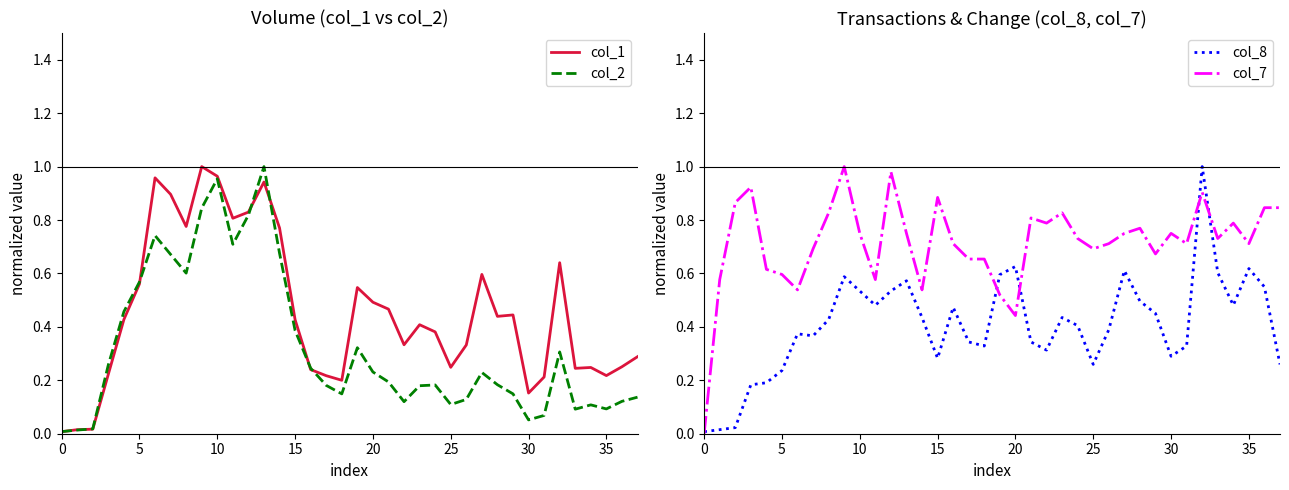

How many positive values does the col_7 series have?

37